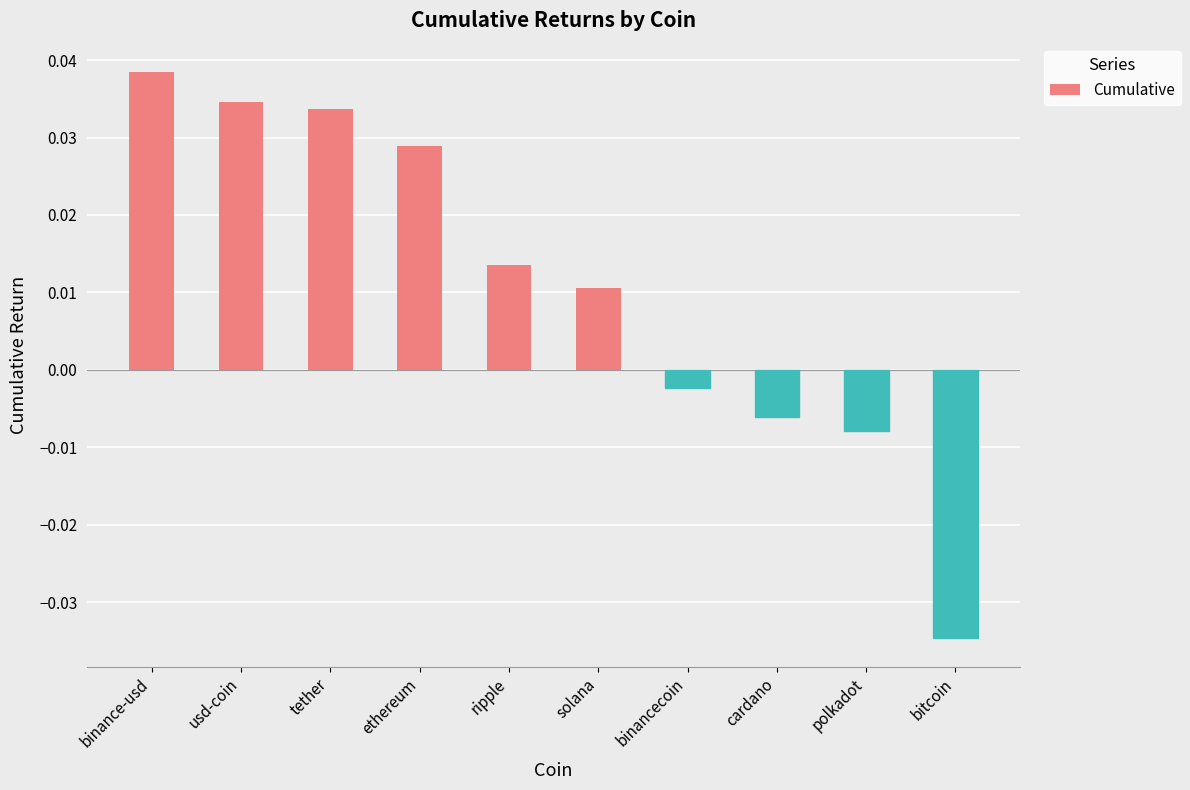

Rank the categories by value from lowest to highest.

bitcoin, polkadot, cardano, binancecoin, solana, ripple, ethereum, tether, usd-coin, binance-usd